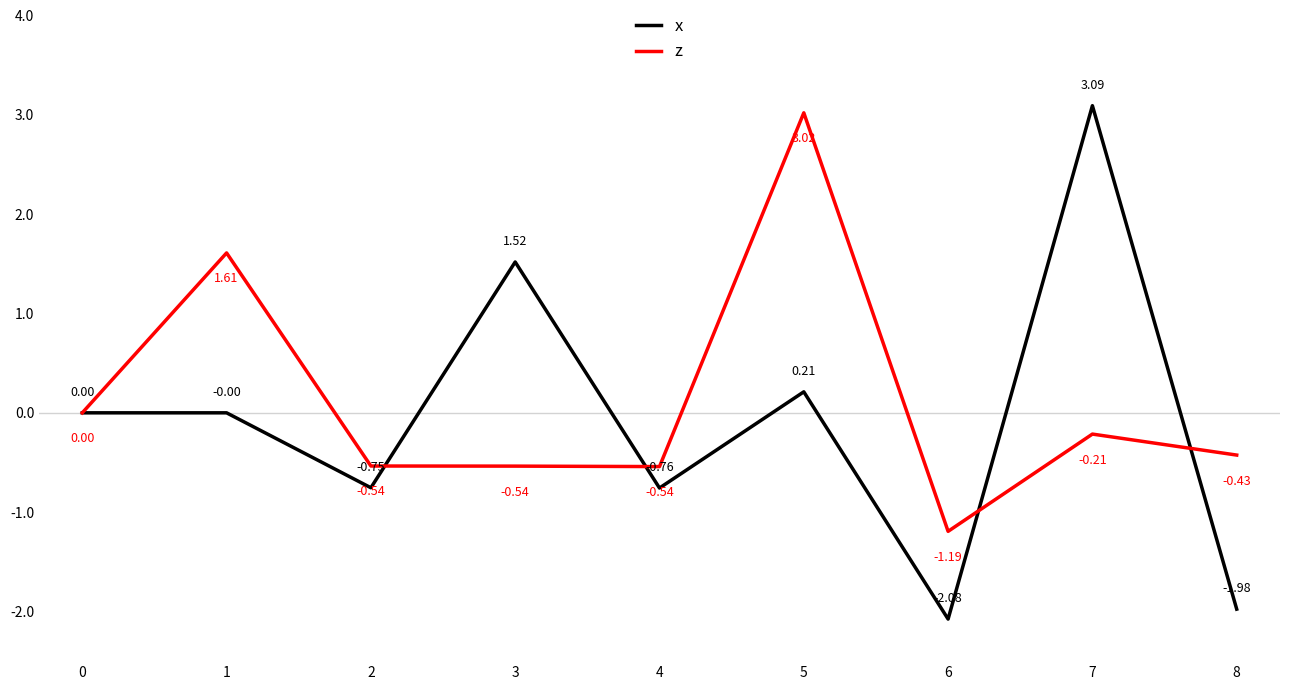

True or false: x has more than 2 interior local peaks.

True